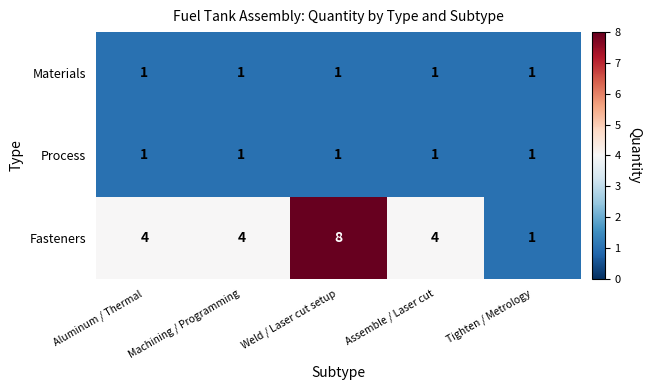

Which series has the widest spread of values?

Fasteners